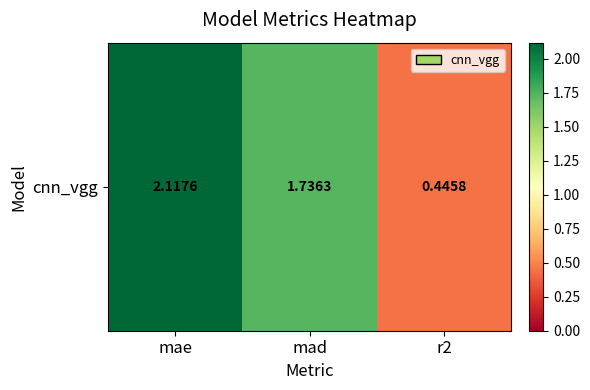

Rank the categories by value from lowest to highest.

r2, mad, mae